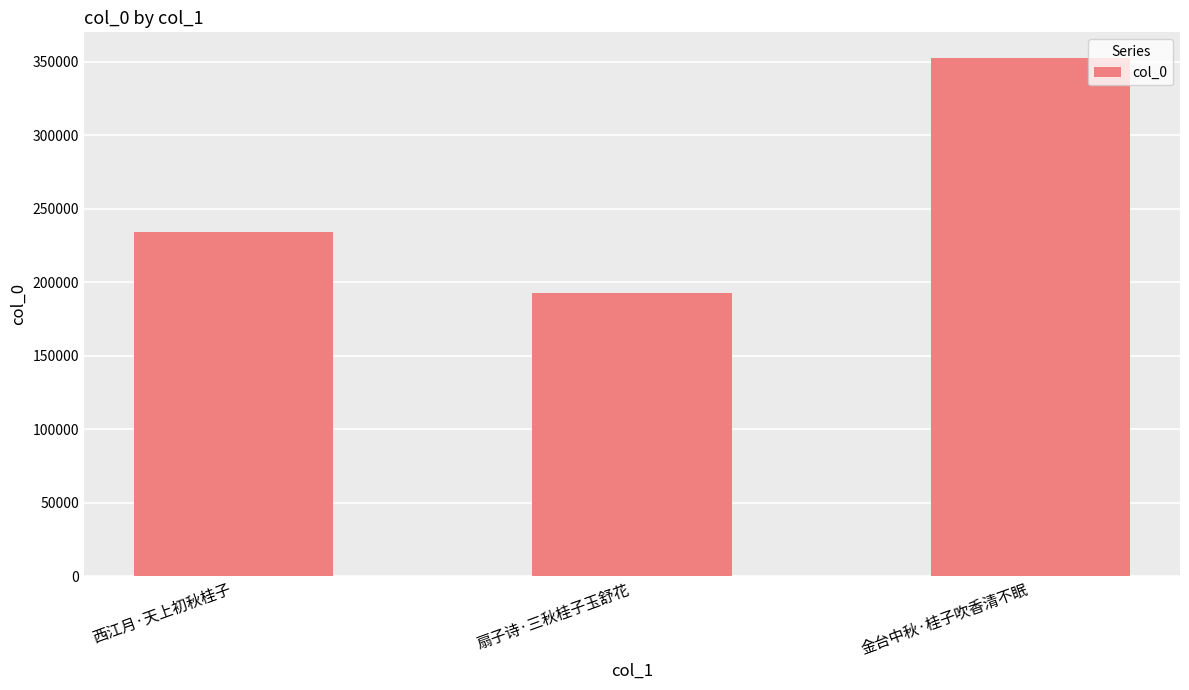

Count the number of categories in the chart.

3